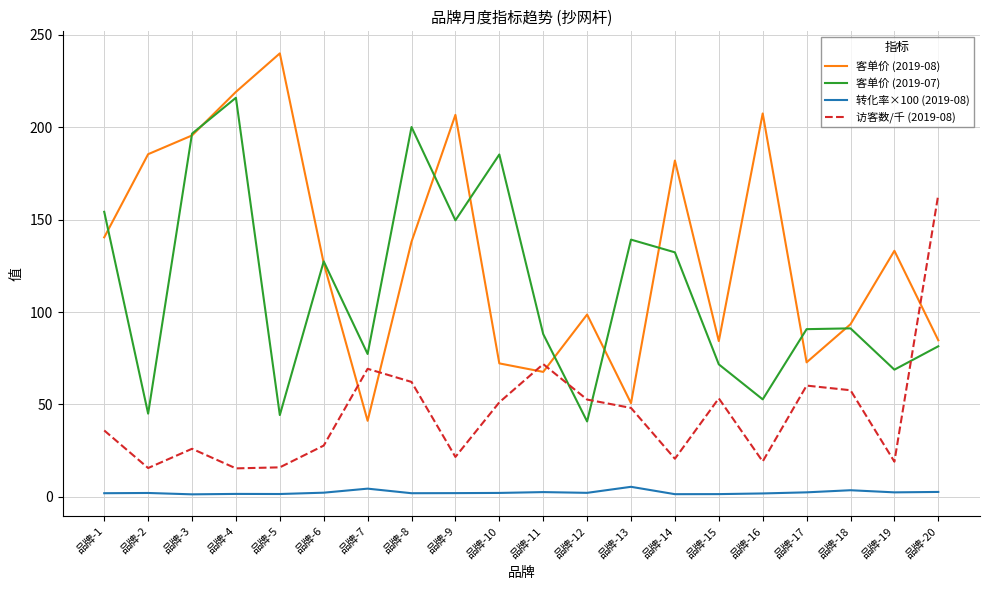

What is the difference between the maximum and second lowest values in the 客单价 (2019-07) series?

171.7